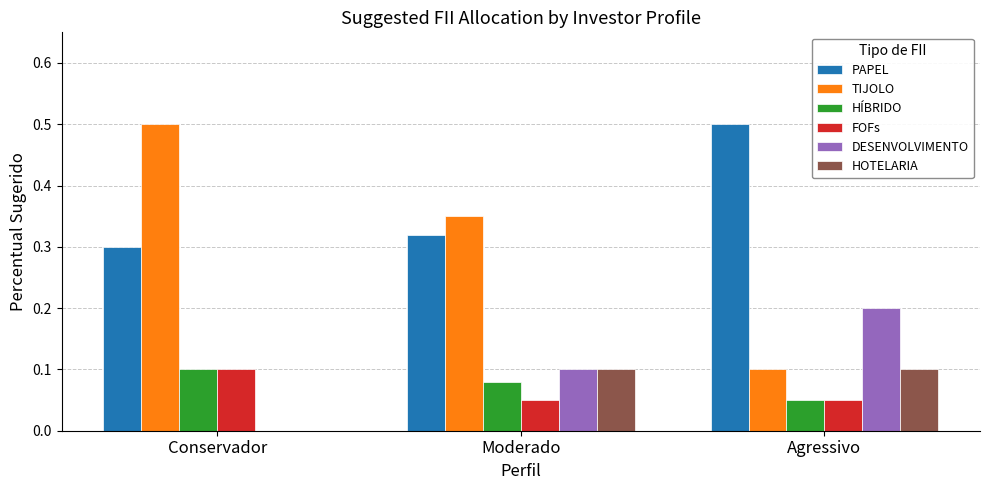

Which series changed the most between Moderado and Agressivo?

TIJOLO